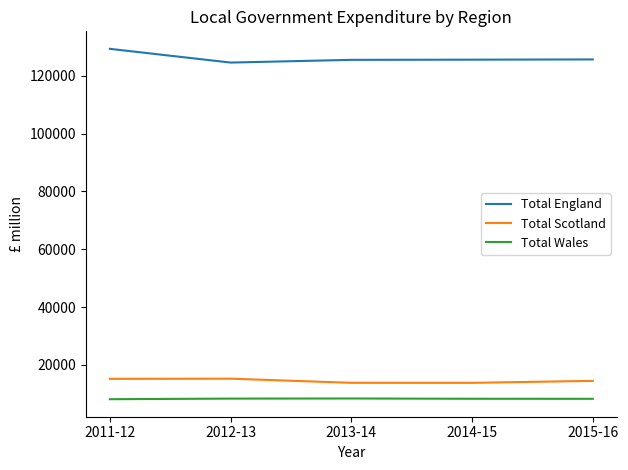

What is the difference between the highest and lowest values at 2011-12?

121173